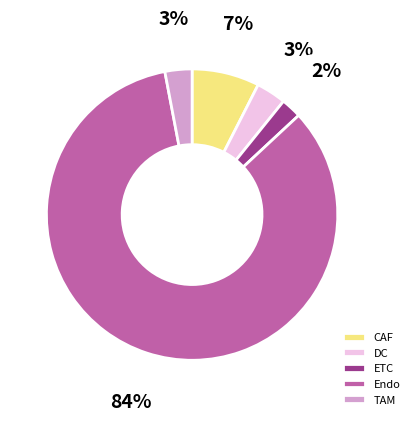

Which slice is the largest?

Endo